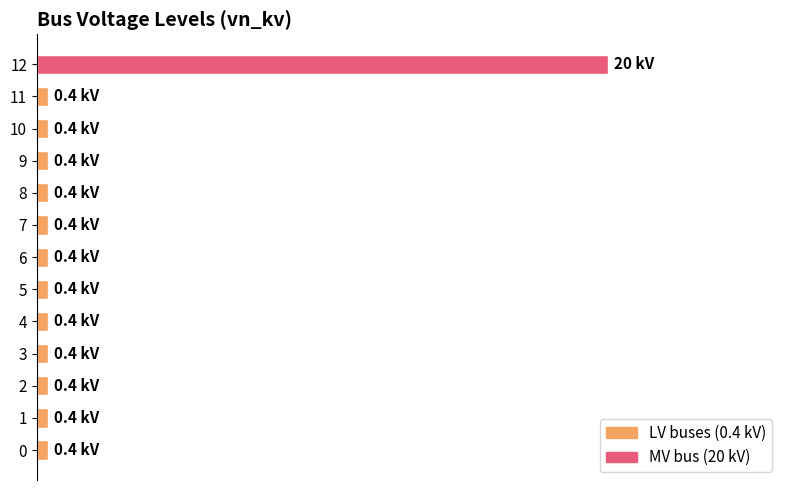

Are the bars horizontal?

Yes